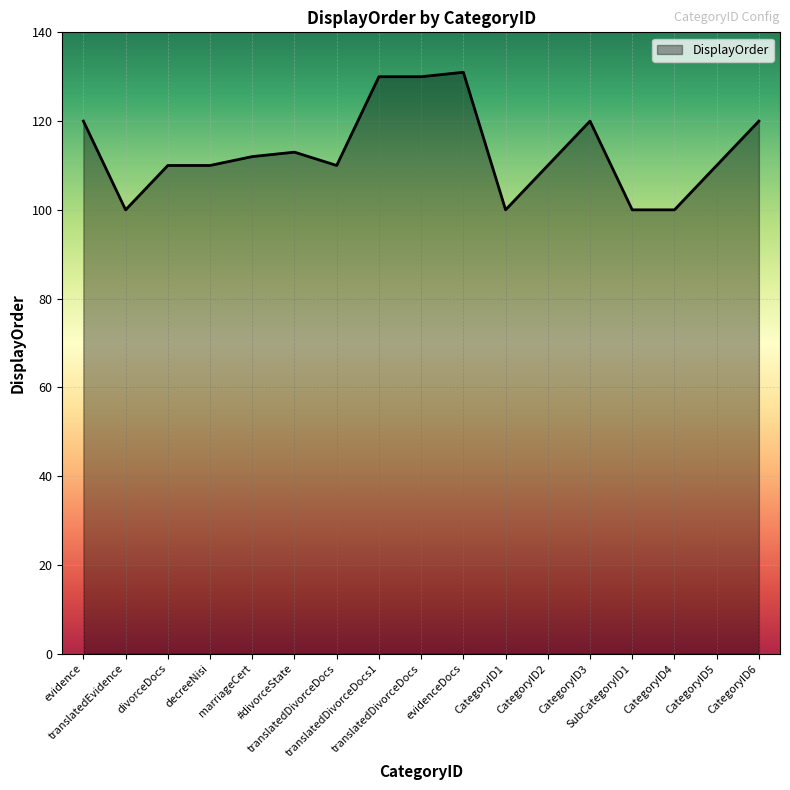

Which category has the highest value across all series?

evidenceDocs